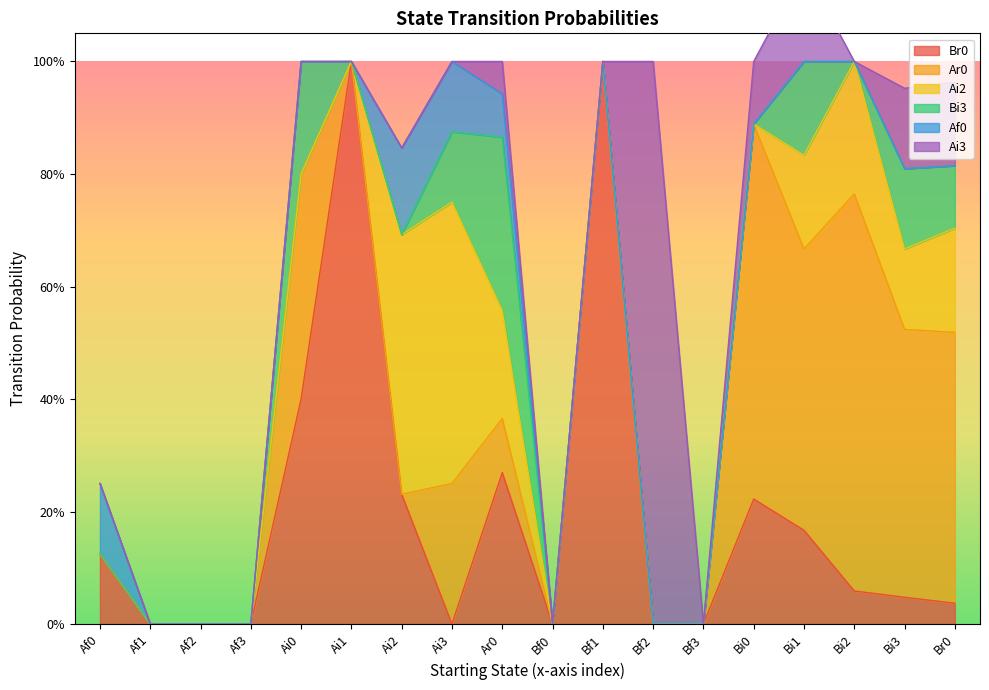

Reading left to right, what are all the values shown in this chart?

Br0: 0.1	0.0	0.0	0.0	0.4	1.0	0.2	0.0	0.3	0.0	1.0	0.0	0.0	0.2	0.2	0.1	0.0	0.0
Ar0: 0.0	0.0	0.0	0.0	0.4	0.0	0.0	0.2	0.1	0.0	0.0	0.0	0.0	0.7	0.5	0.7	0.5	0.5
Ai2: 0.0	0.0	0.0	0.0	0.0	0.0	0.5	0.5	0.2	0.0	0.0	0.0	0.0	0.0	0.2	0.2	0.1	0.2
Bi3: 0.0	0.0	0.0	0.0	0.2	0.0	0.0	0.1	0.3	0.0	0.0	0.0	0.0	0.0	0.2	0.0	0.1	0.1
Af0: 0.1	0.0	0.0	0.0	0.0	0.0	0.2	0.1	0.1	0.0	0.0	0.0	0.0	0.0	0.0	0.0	0.0	0.0
Ai3: 0.0	0.0	0.0	0.0	0.0	0.0	0.0	0.0	0.1	0.0	0.0	1.0	0.0	0.1	0.2	0.0	0.1	0.1